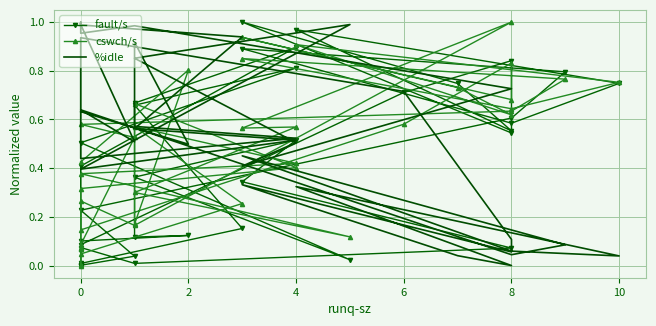

Where is the first local minimum for fault/s?

2